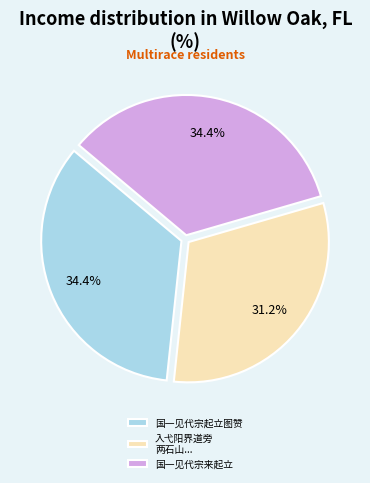

The 国一见代宗来起立 slice represents 34% of the pie. True or false?

True